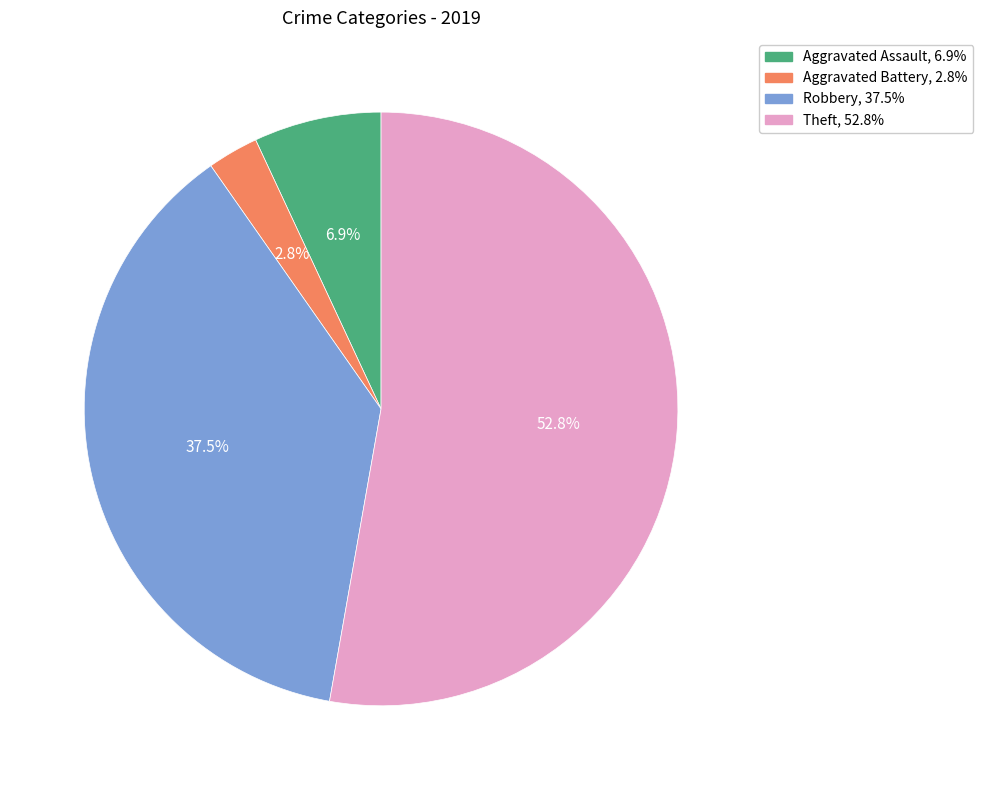

Which category has the smallest portion of the pie?

Aggravated Battery